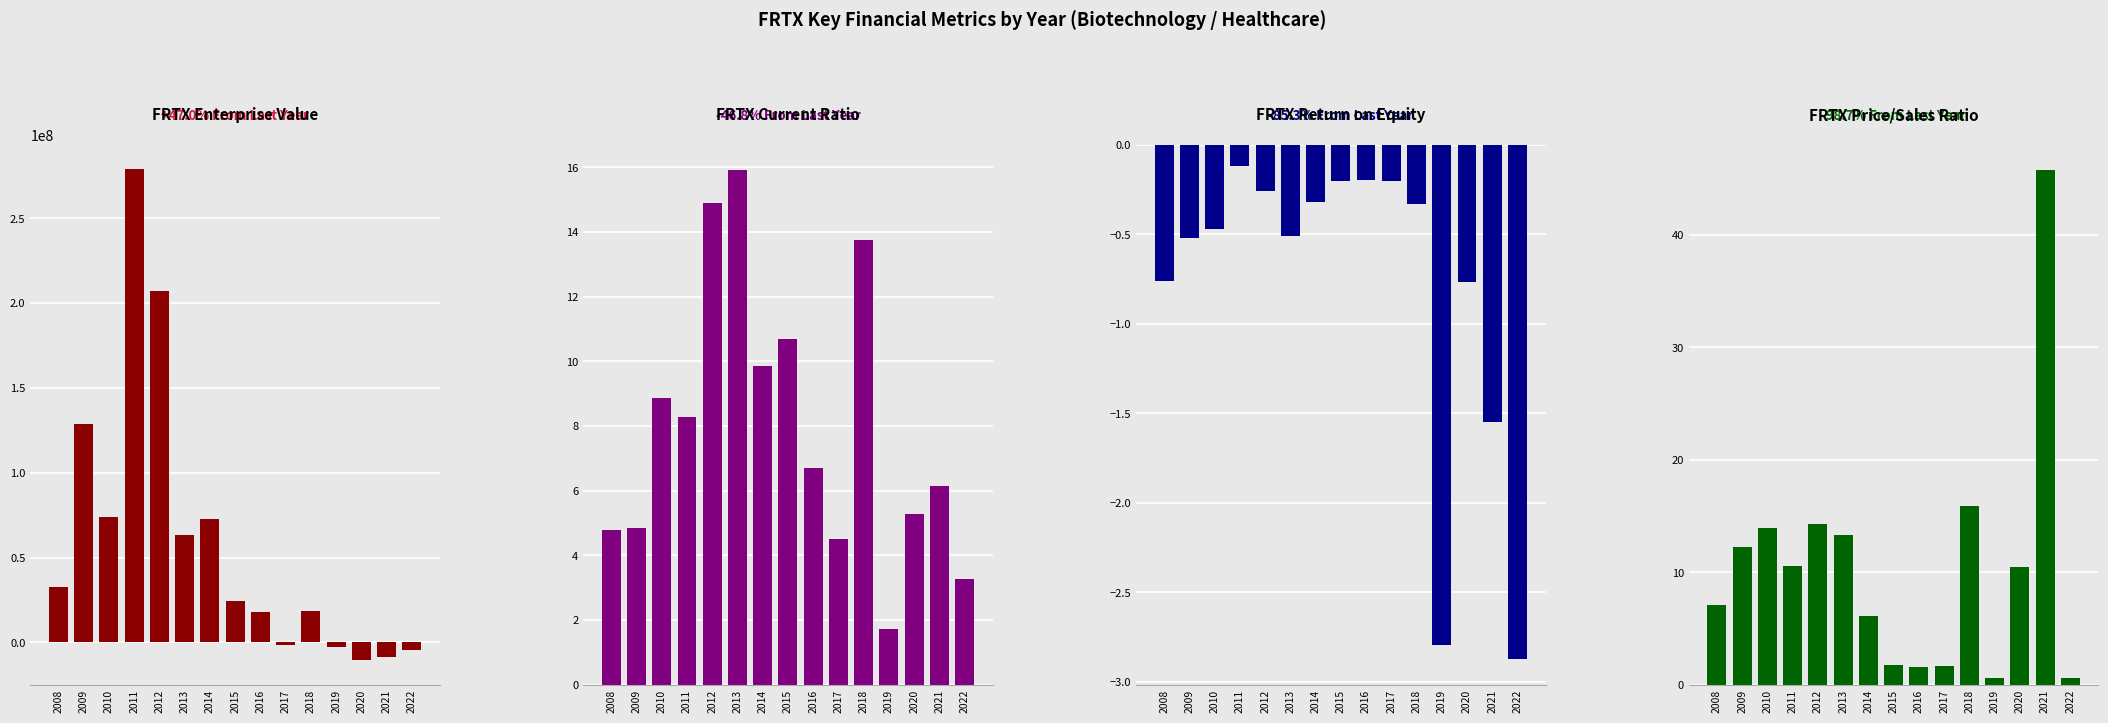

Between 2015 and 2018, which is larger?

2015